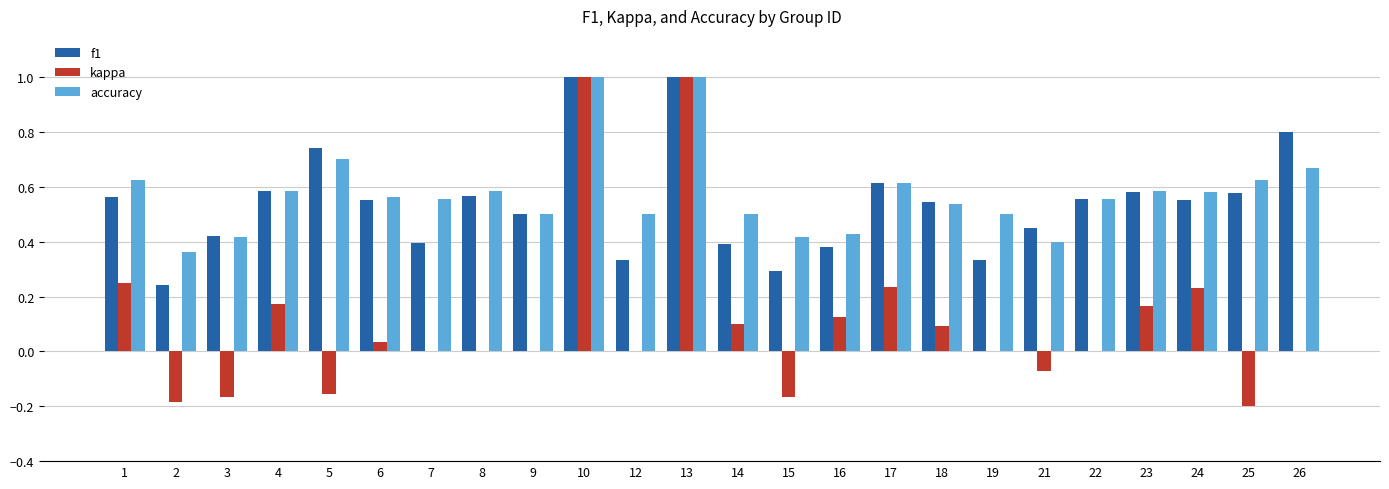

The accuracy series shows 1.0 at 10. True or false?

True